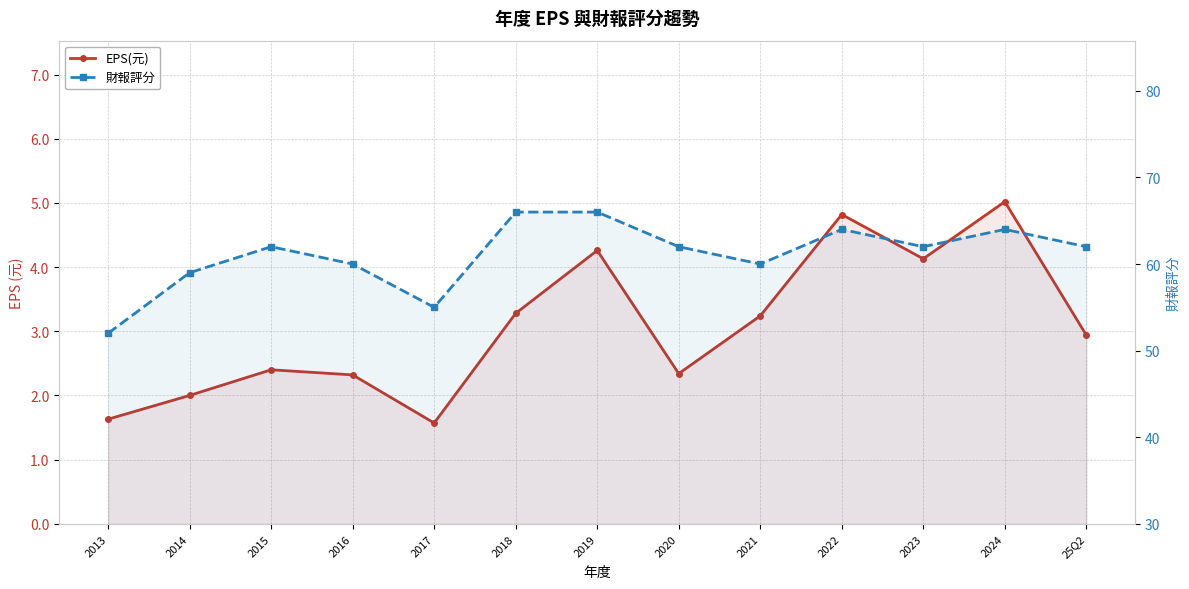

Which series has the largest total across all categories?

財報評分